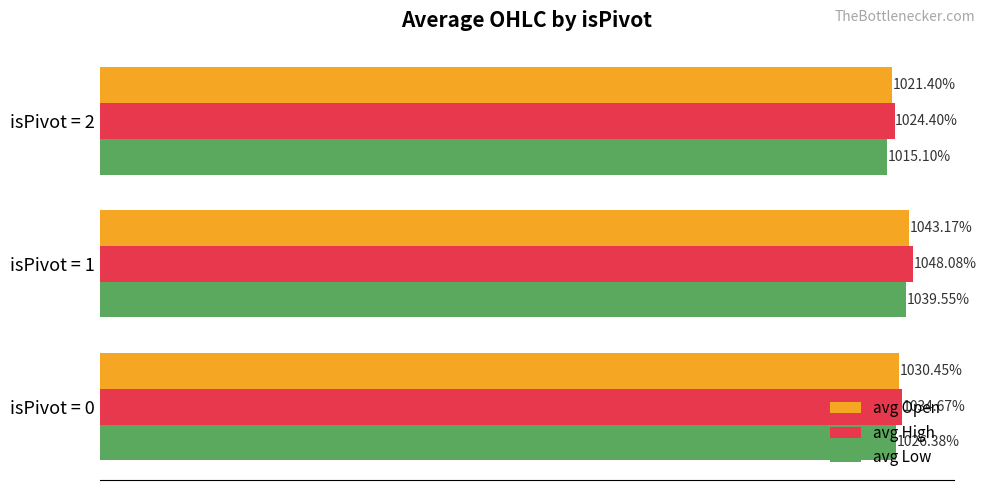

List the series in order of their peak value, lowest first.

avg Low, avg Open, avg High